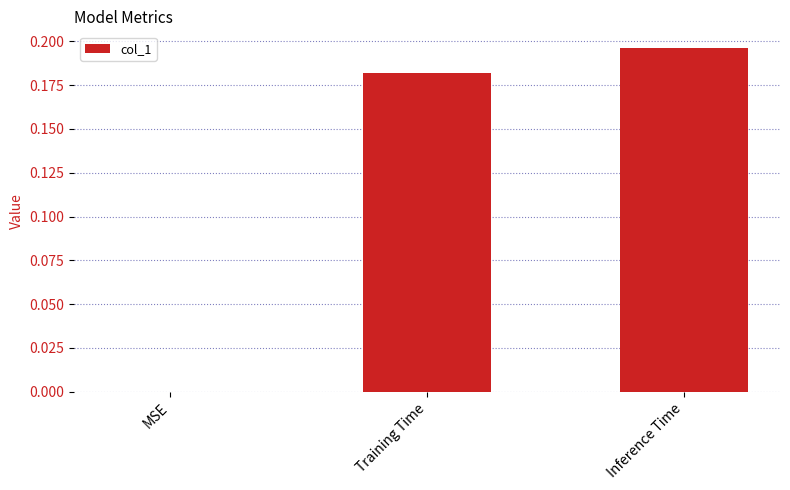

What is the sum of all values?

0.4